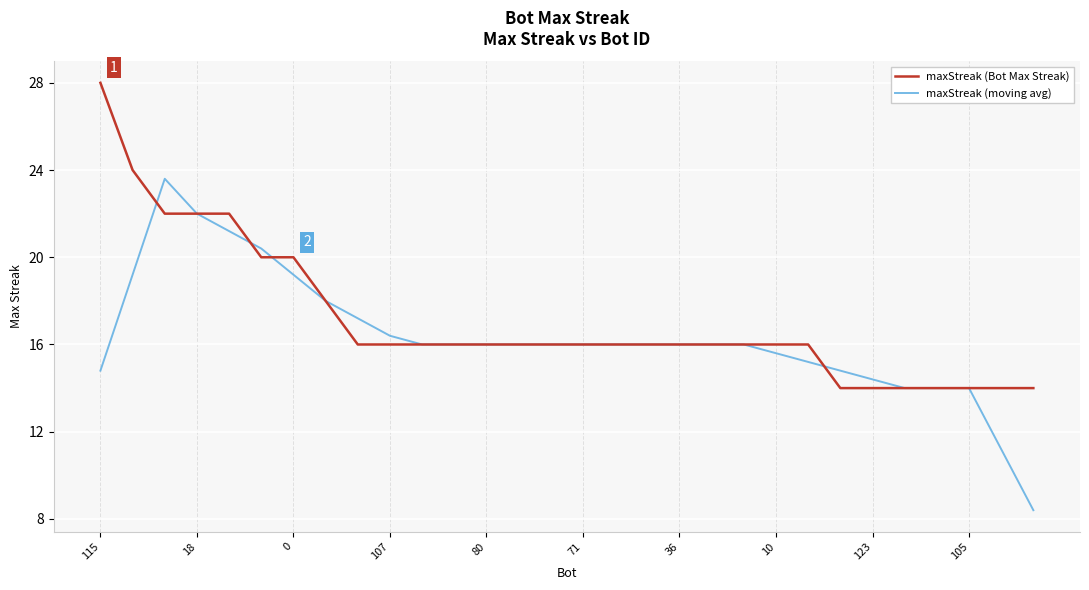

List the series in order of their peak value, lowest first.

maxStreak (moving avg), maxStreak (Bot Max Streak)